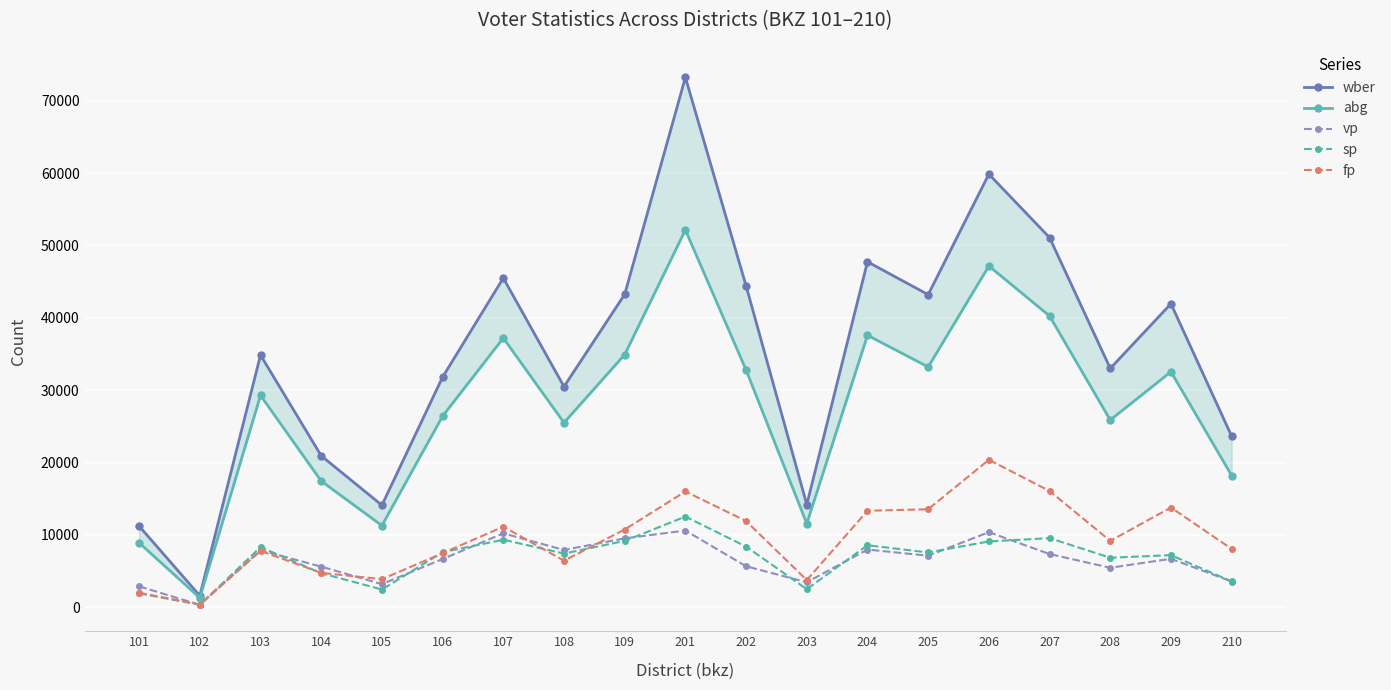

What are all the series names shown in the legend?

wber, abg, vp, sp, fp